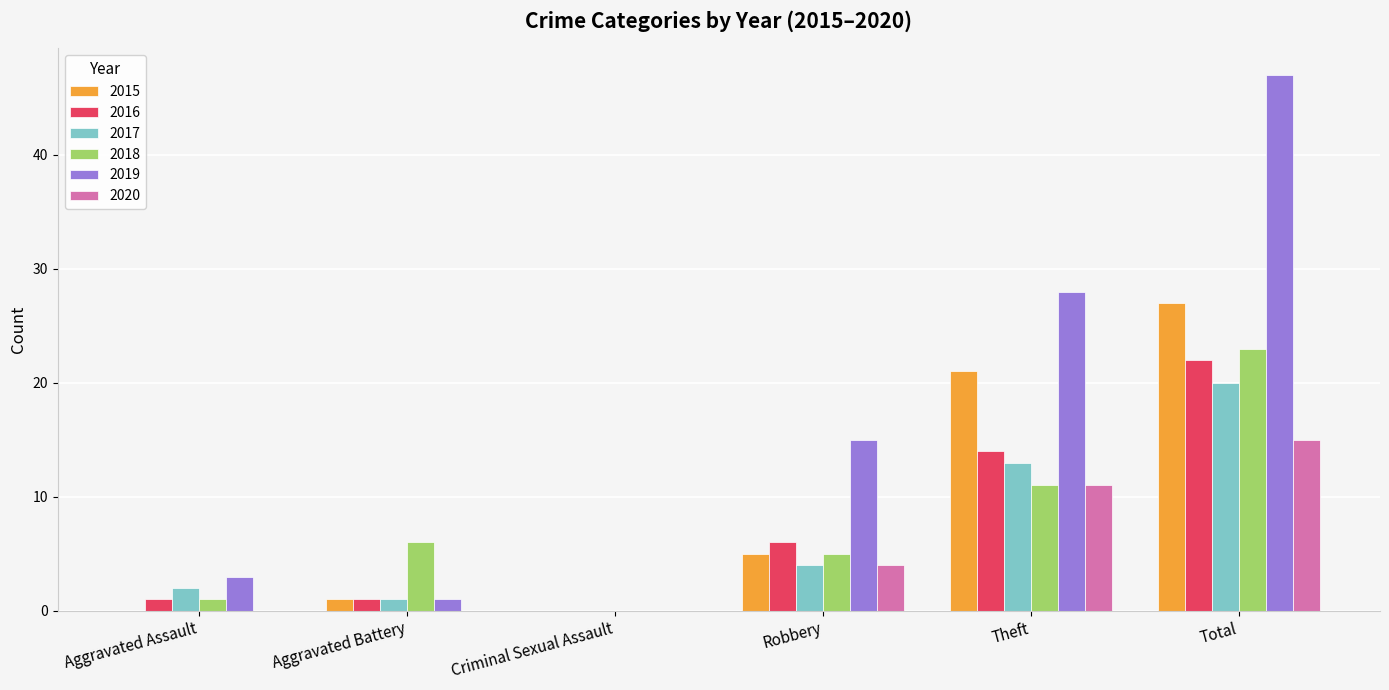

Reading left to right, extract all data points from this chart.

2015: 0	1	0	5	21	27
2016: 1	1	0	6	14	22
2017: 2	1	0	4	13	20
2018: 1	6	0	5	11	23
2019: 3	1	0	15	28	47
2020: 0	0	0	4	11	15